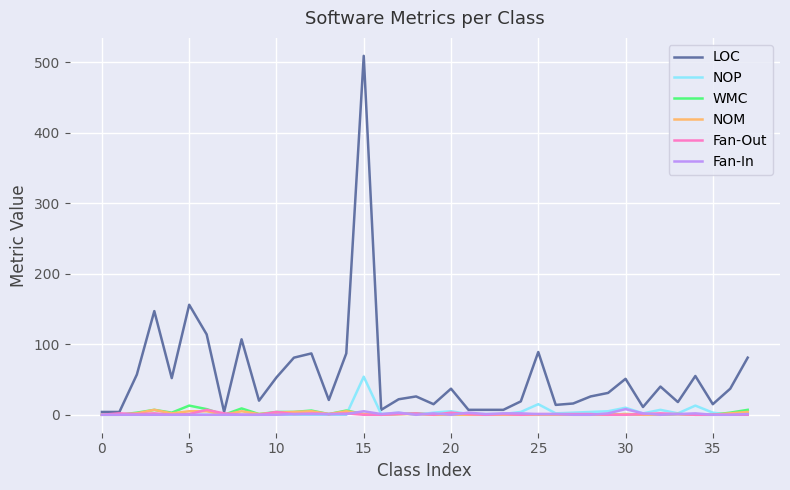

What is the greatest value displayed?

509